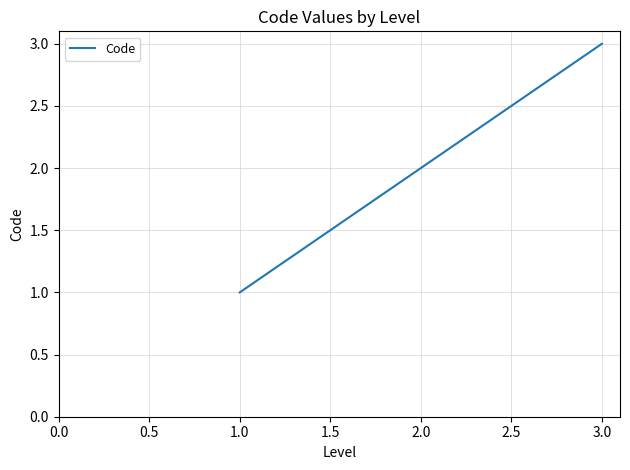

What is the difference between the second highest and minimum values?

1